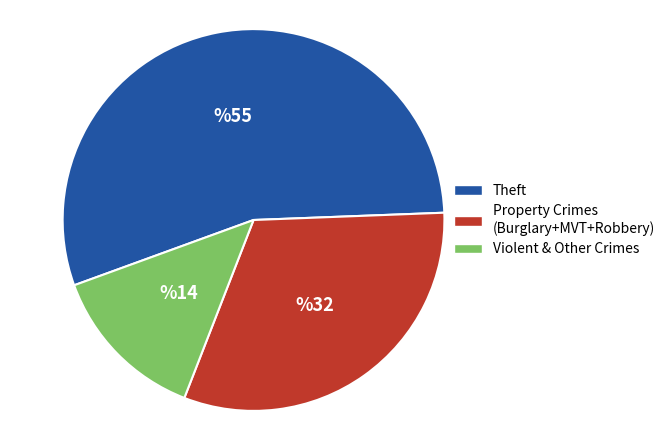

Is it true that Property Crimes (Burglary+MVT+Robbery) is 19% of the pie?

False